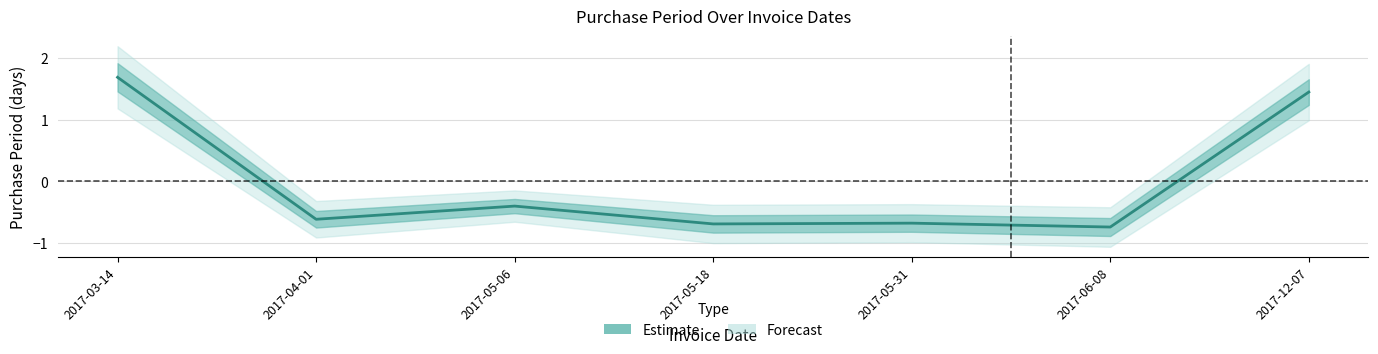

Rank the categories by value from lowest to highest.

2017-06-08, 2017-05-18, 2017-05-31, 2017-04-01, 2017-05-06, 2017-12-07, 2017-03-14